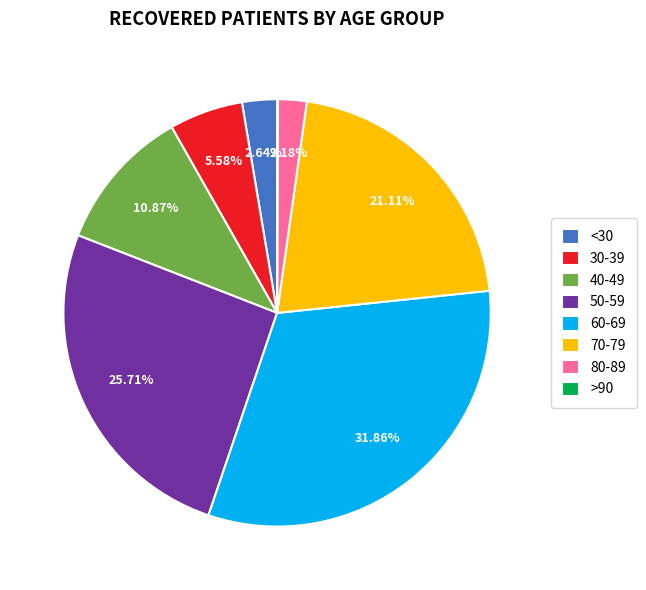

Combined, do 30-39 and 70-79 account for over 50%?

No